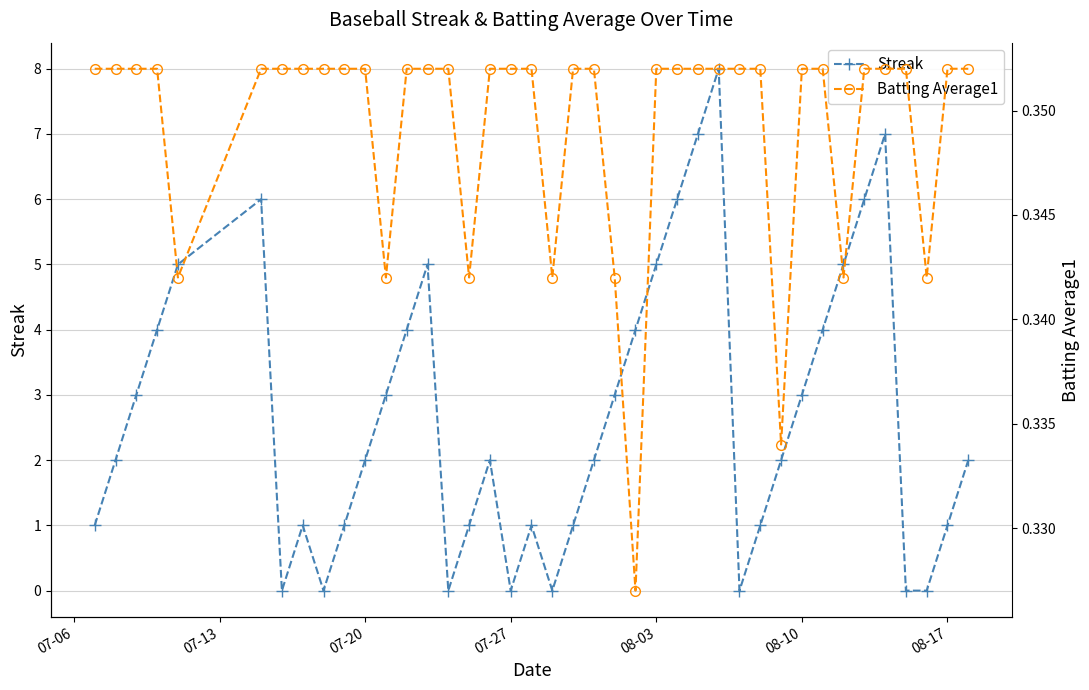

How many lines are shown in the chart?

2